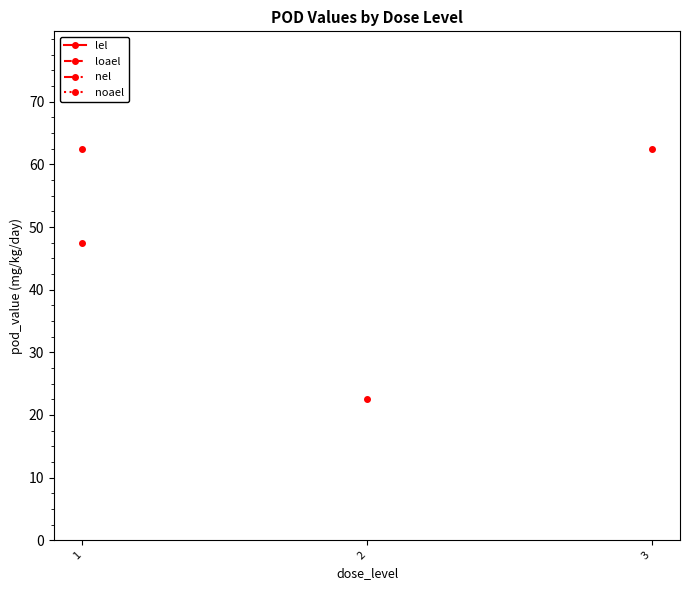

Which label corresponds to the largest value in the chart?

1